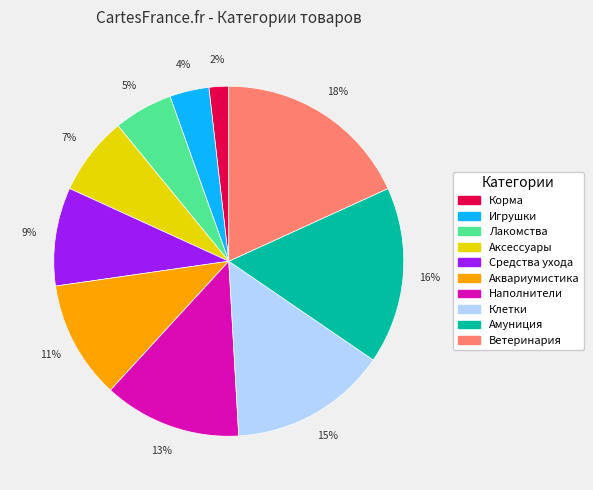

To the nearest percent, what is the difference between the Ветеринария and Аксессуары slice percentages?

11%